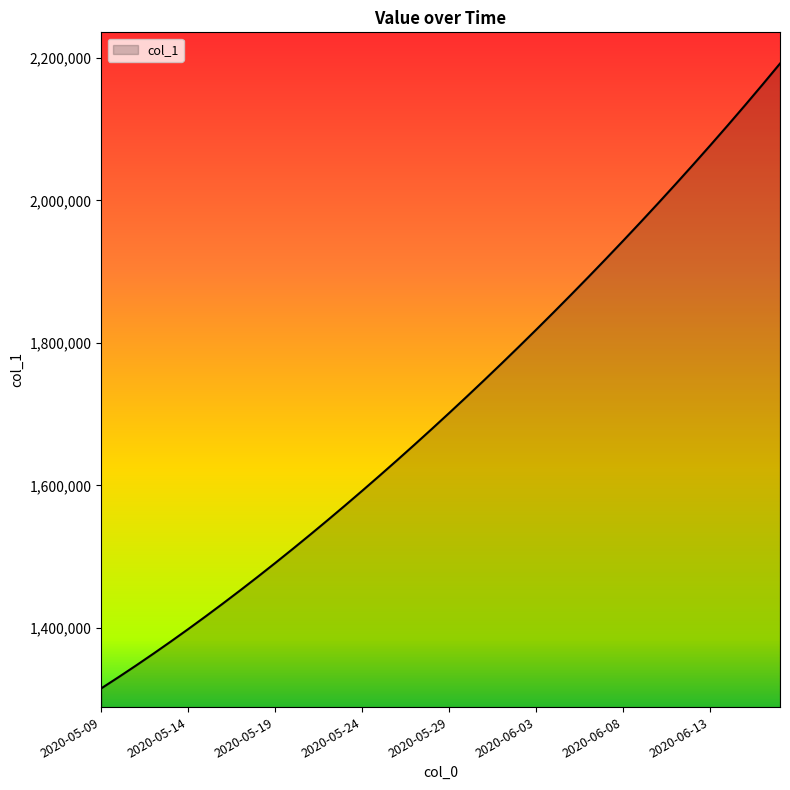

What is the minimum value shown in the chart?

1315099.0